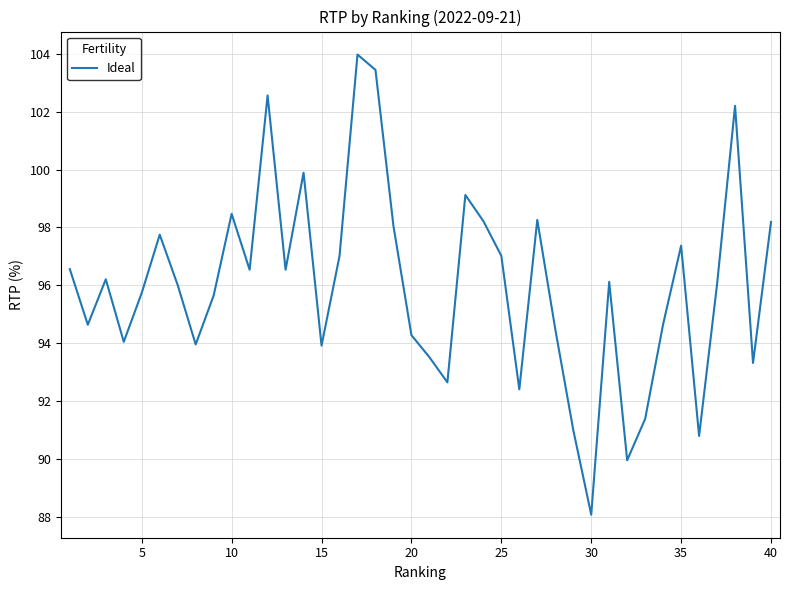

What is the minimum value shown in the chart?

88.1